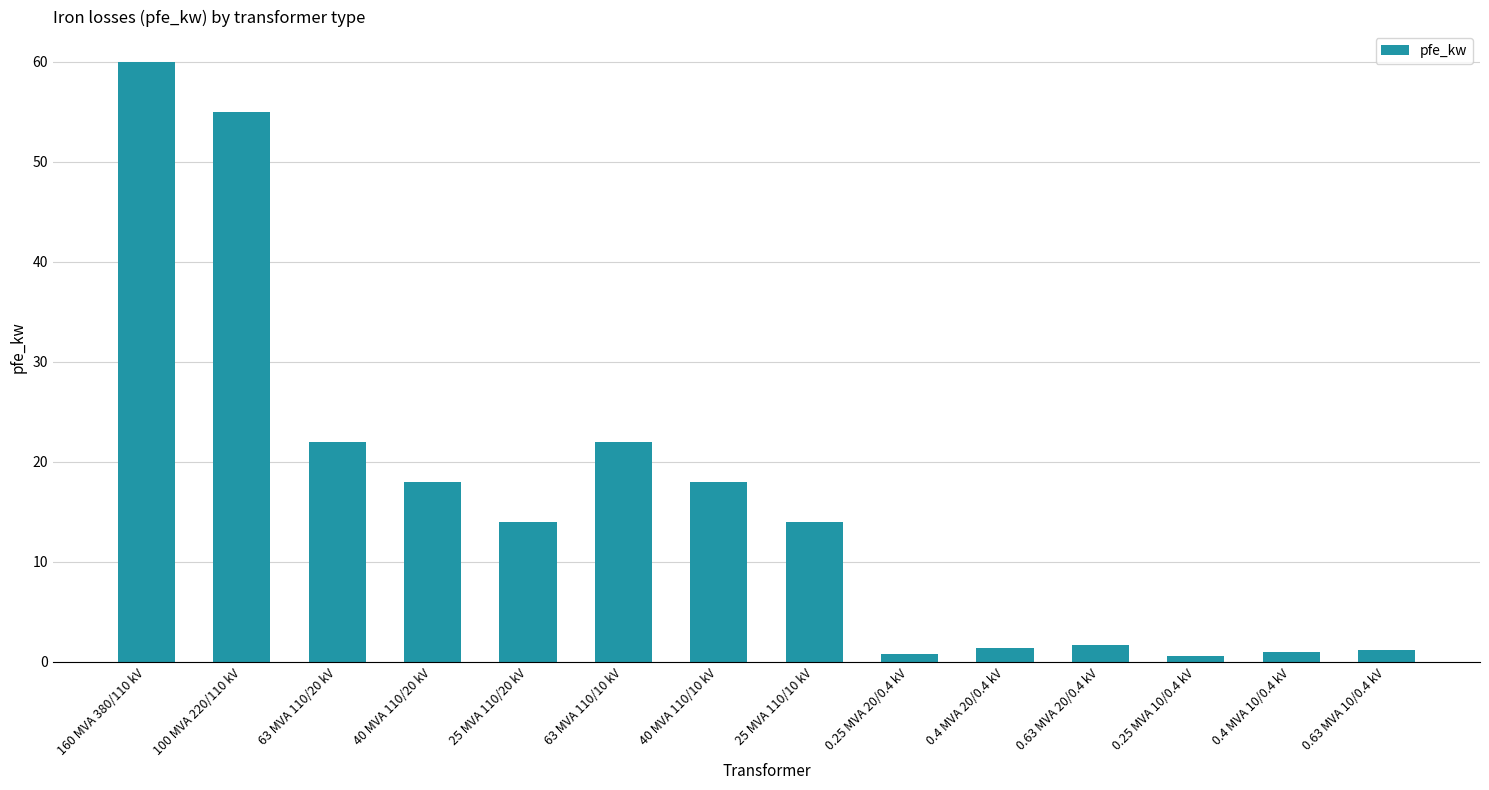

The chart shows a value of 1.4 at 0.4 MVA 20/0.4 kV. True or false?

True